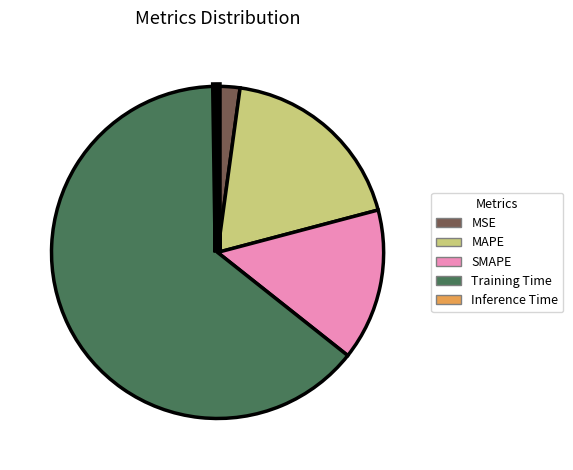

Which slice is the largest?

Training Time